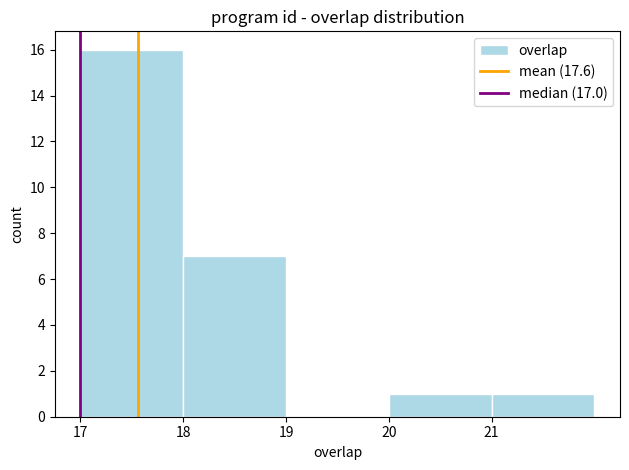

Over which range of the x-axis is the bar tallest?

17 to 18